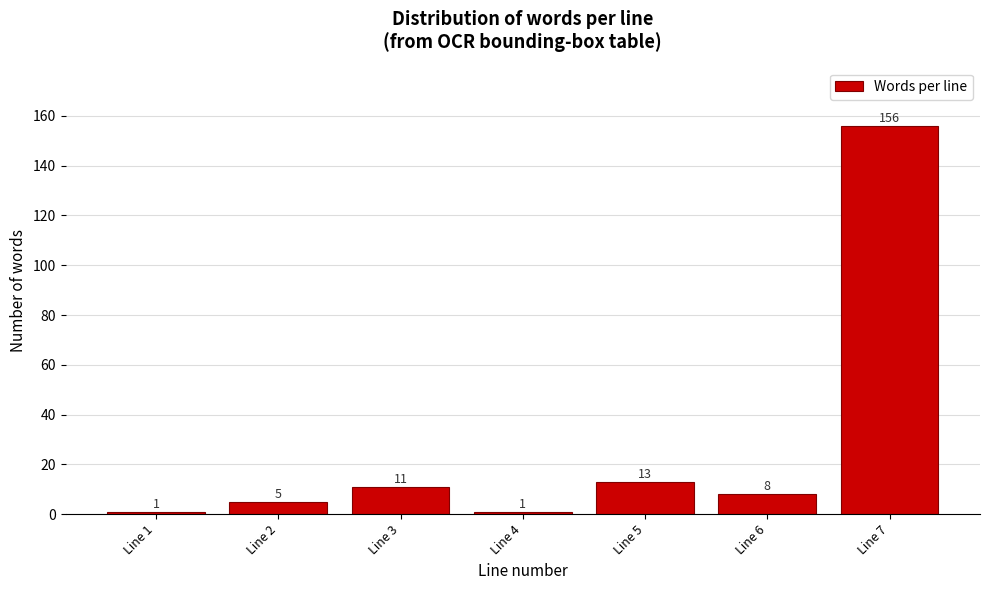

Reading left to right, list all the values displayed in this chart.

1	5	11	1	13	8	156